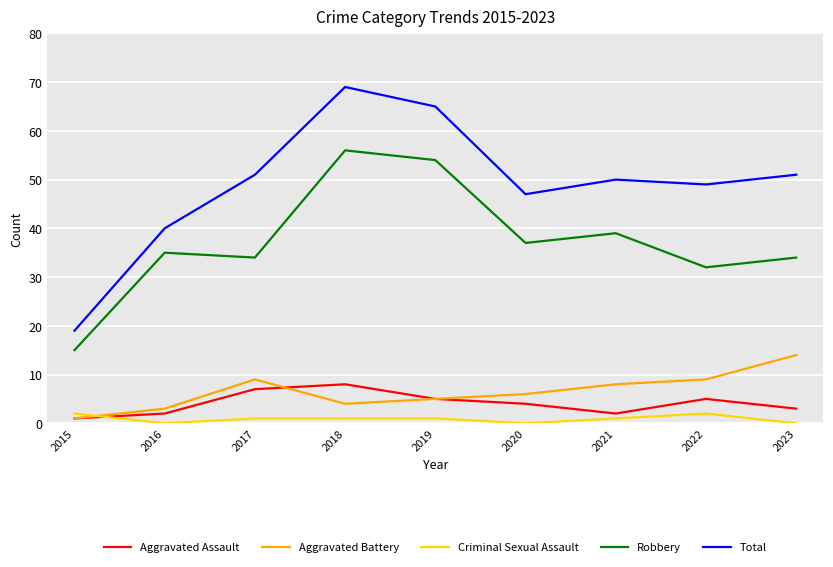

How many lines are shown in the chart?

5